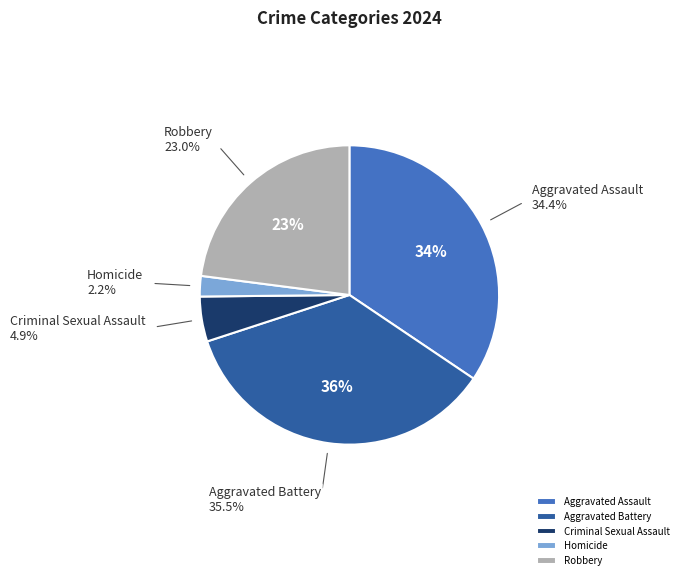

Rank the categories by value from highest to lowest.

Aggravated Battery, Aggravated Assault, Robbery, Criminal Sexual Assault, Homicide